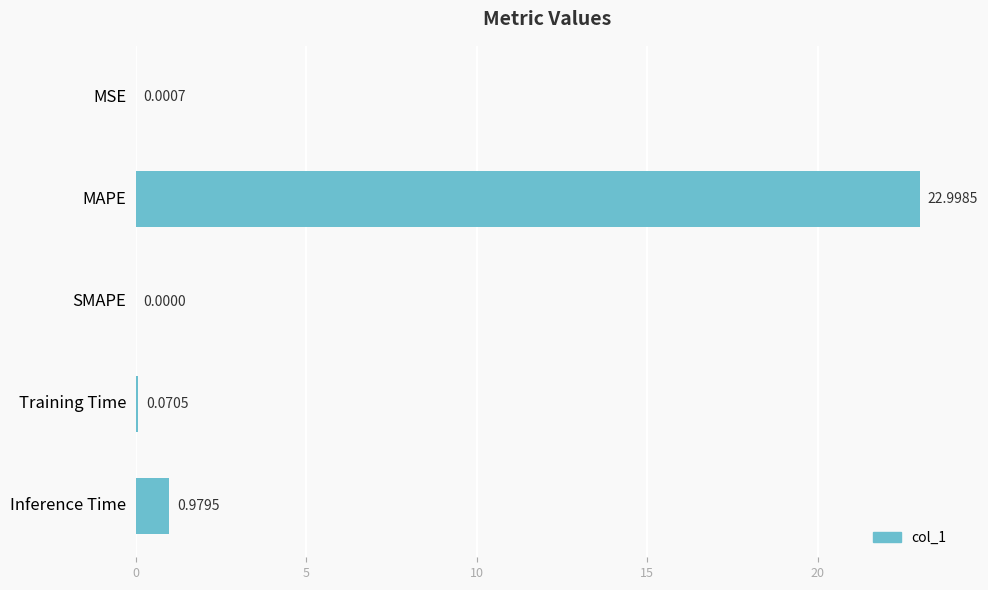

Are the bars horizontal?

Yes